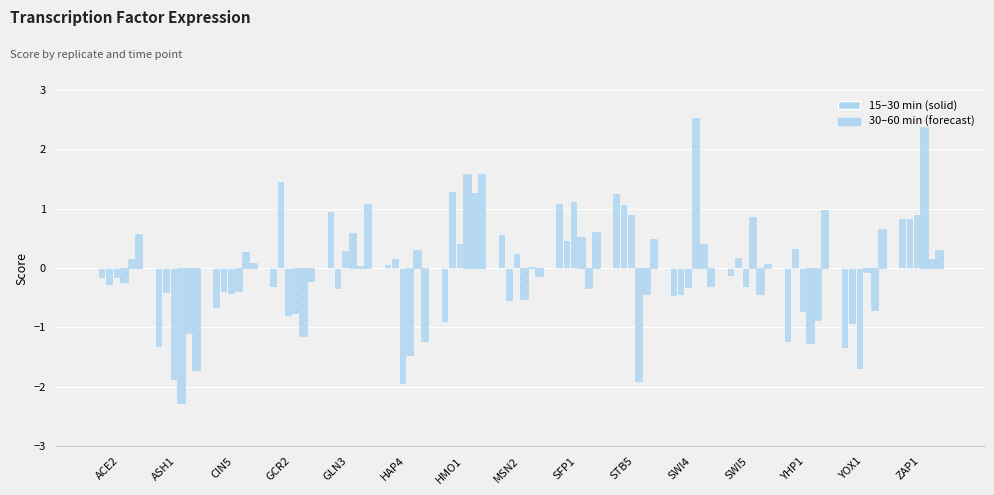

How many categories are shown in the chart?

15